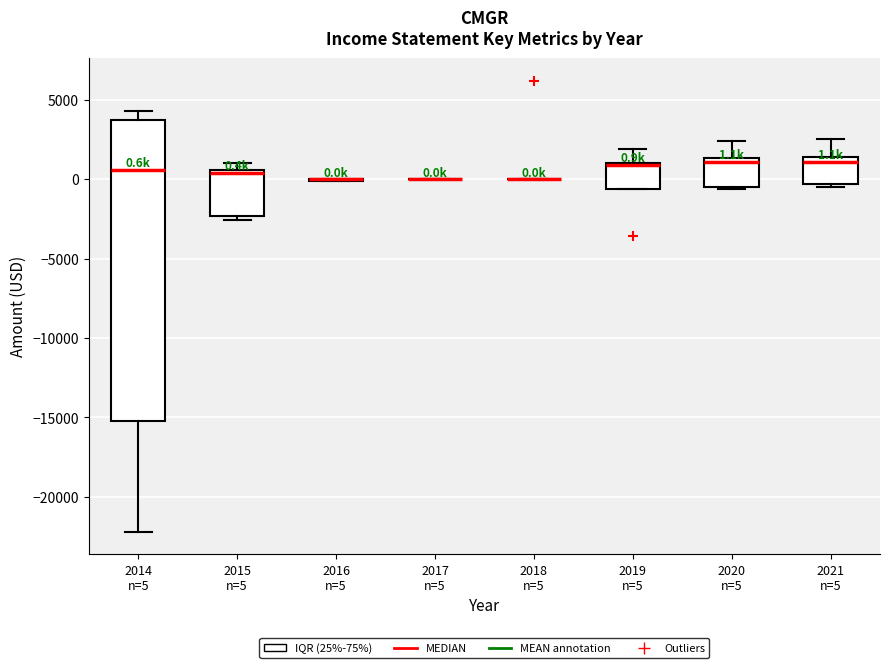

Which box is the tallest, from its lower edge to its upper edge?

2014 n=5